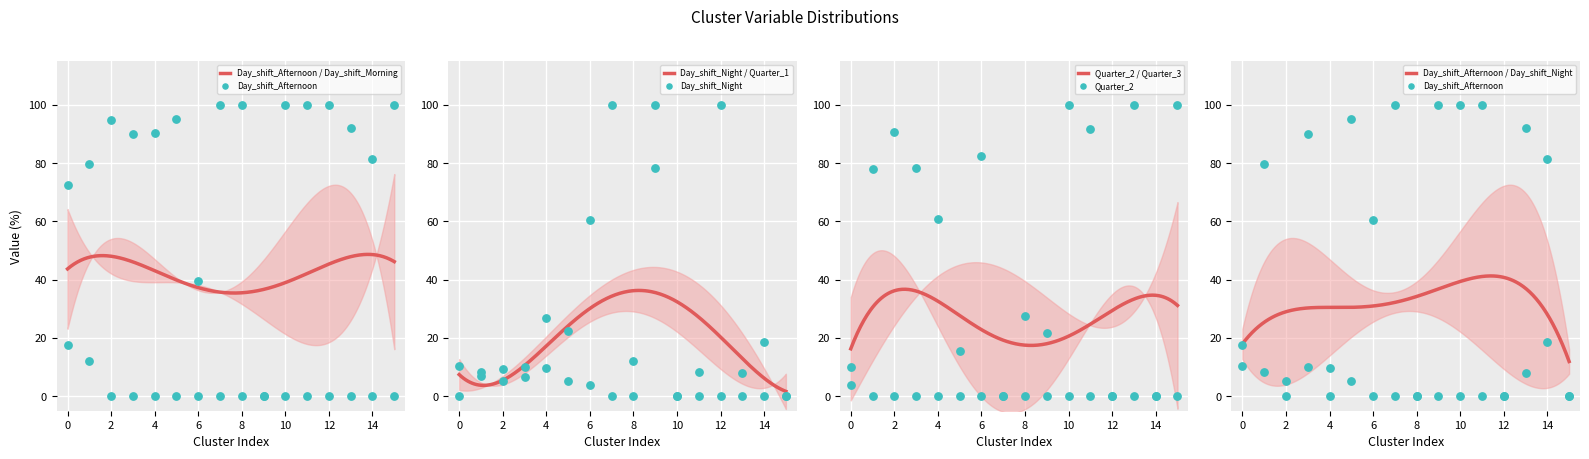

Is the value of Quarter_1 at 1 greater than the value of Day_shift_Morning at 2?

No